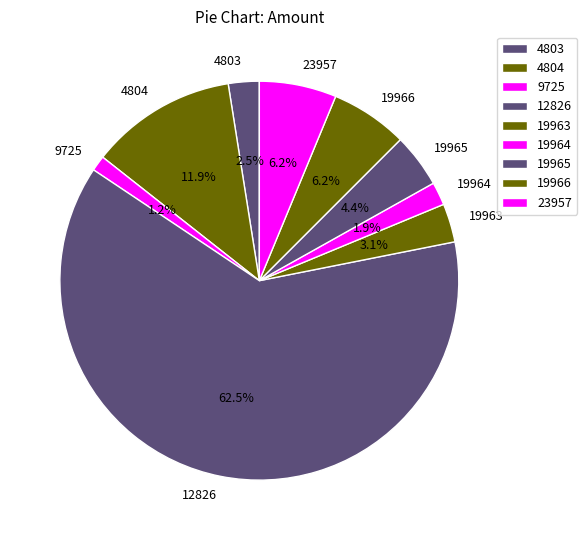

What is the largest slice in the pie chart?

12826